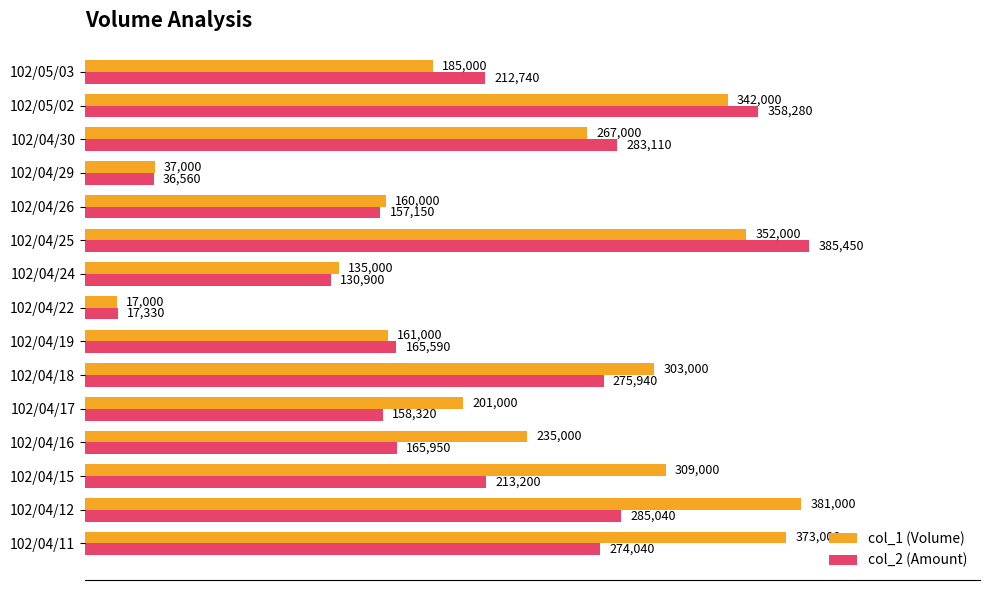

Rank the categories by col_2 (Amount) value from highest to lowest.

102/04/25, 102/05/02, 102/04/12, 102/04/30, 102/04/18, 102/04/11, 102/04/15, 102/05/03, 102/04/16, 102/04/19, 102/04/17, 102/04/26, 102/04/24, 102/04/29, 102/04/22